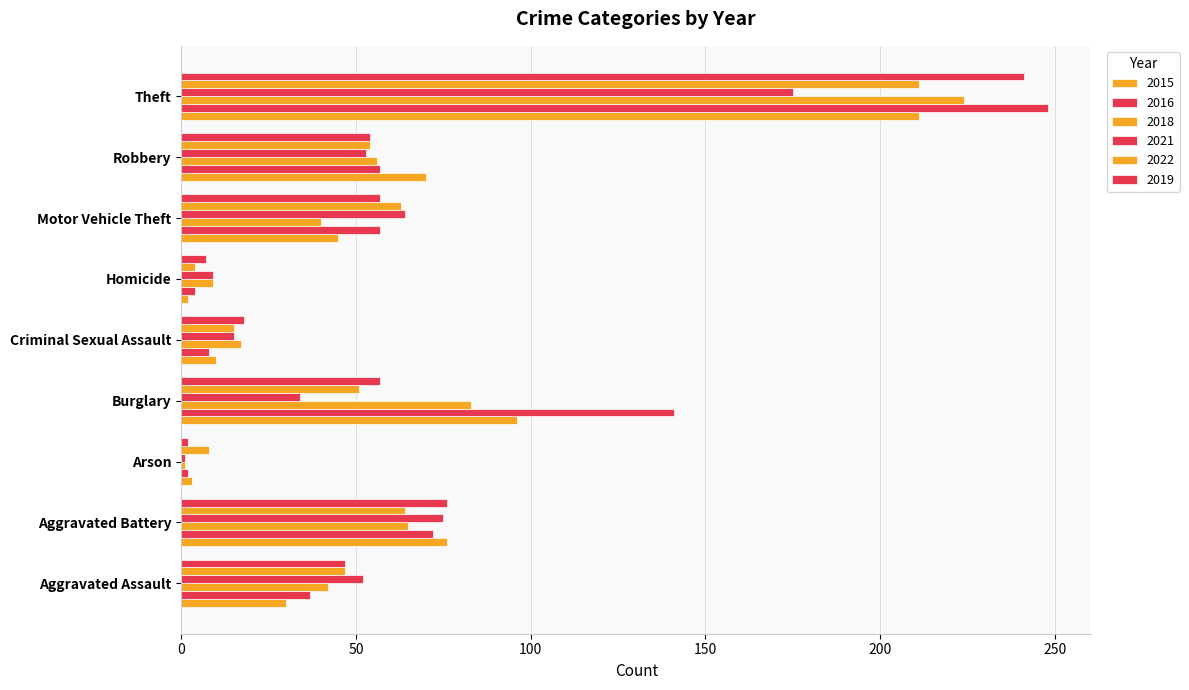

What is the difference between the highest and lowest values at Aggravated Battery?

12